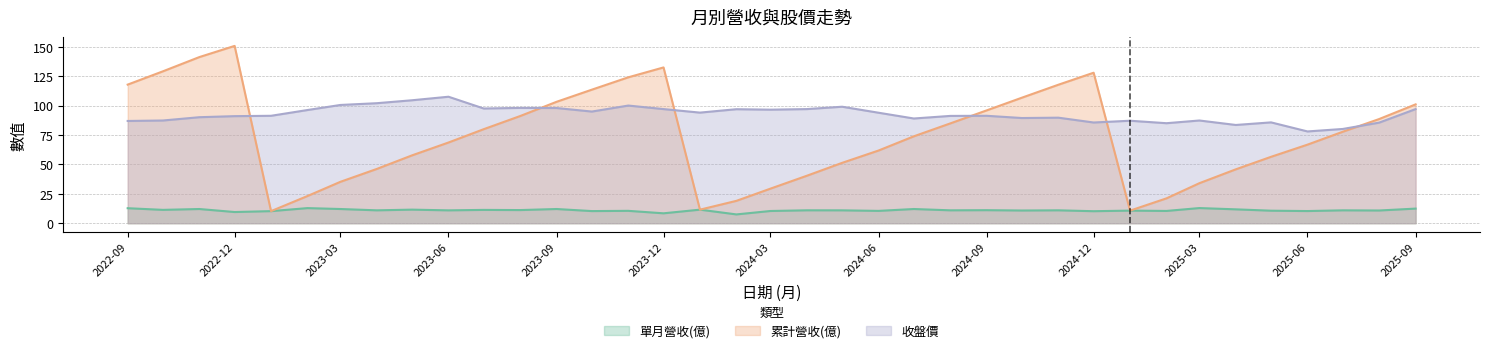

Which category has the lowest value across all series?

2024-02